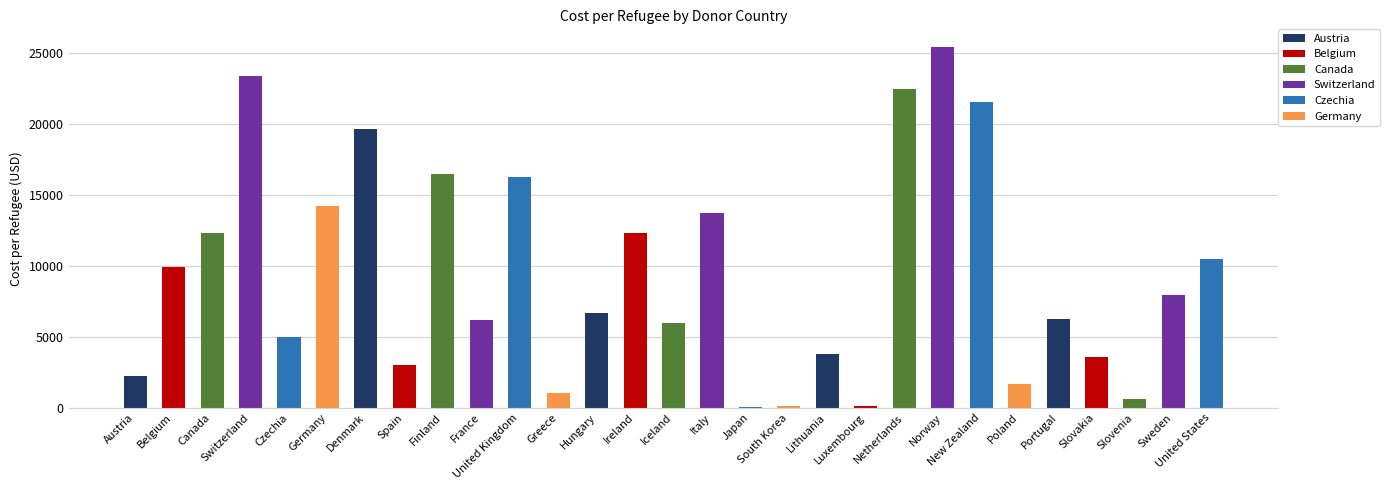

Are the bars horizontal?

No